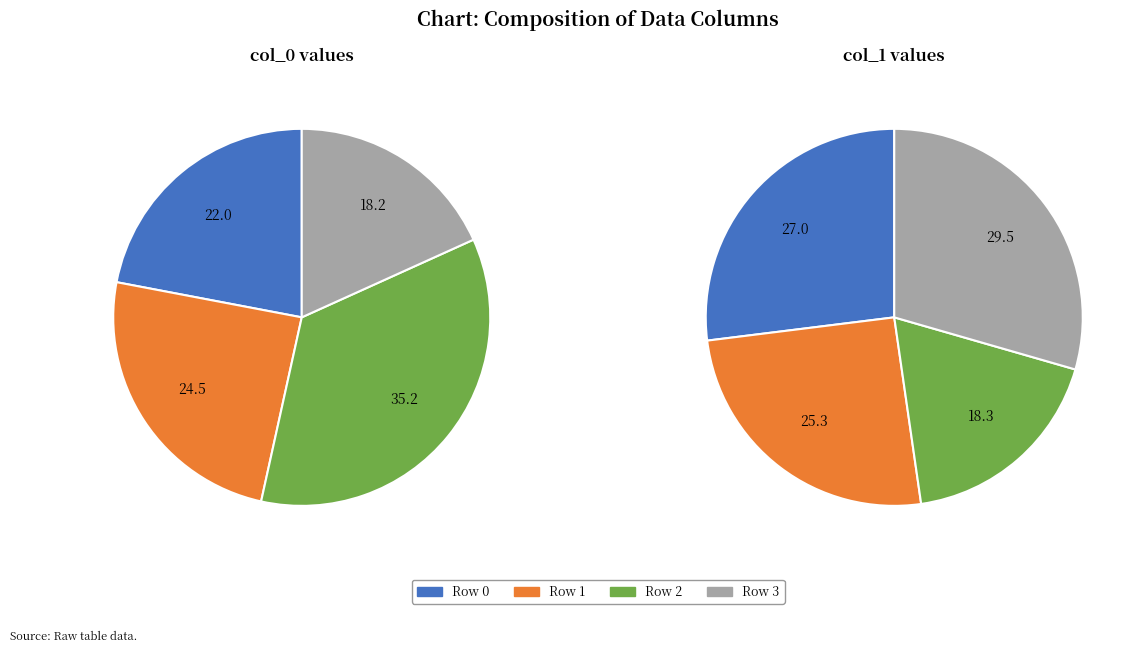

How many slices are in this pie chart?

4